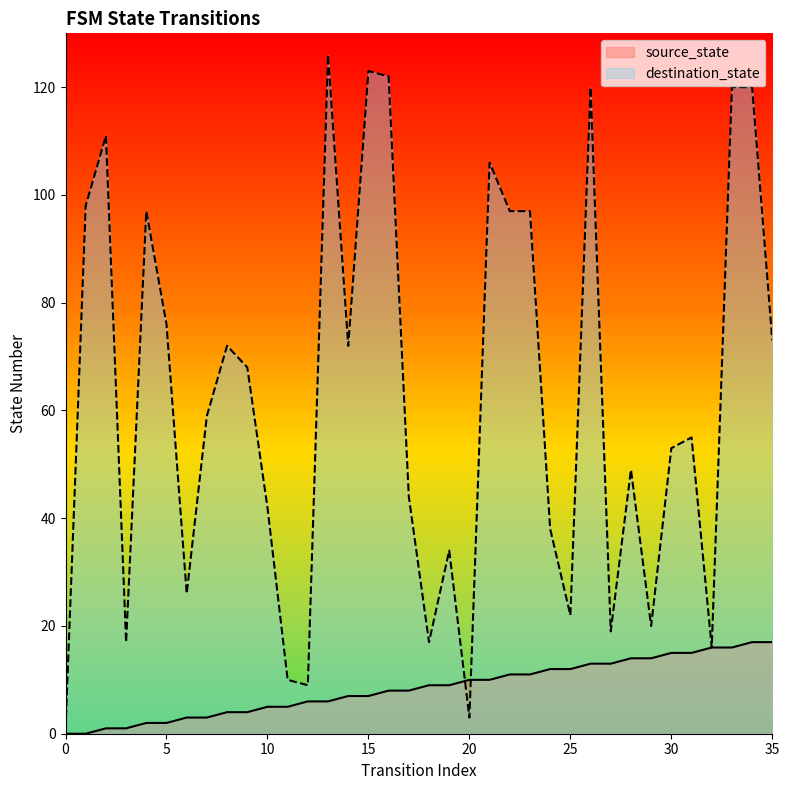

Which series has the largest range (max minus min)?

destination_state